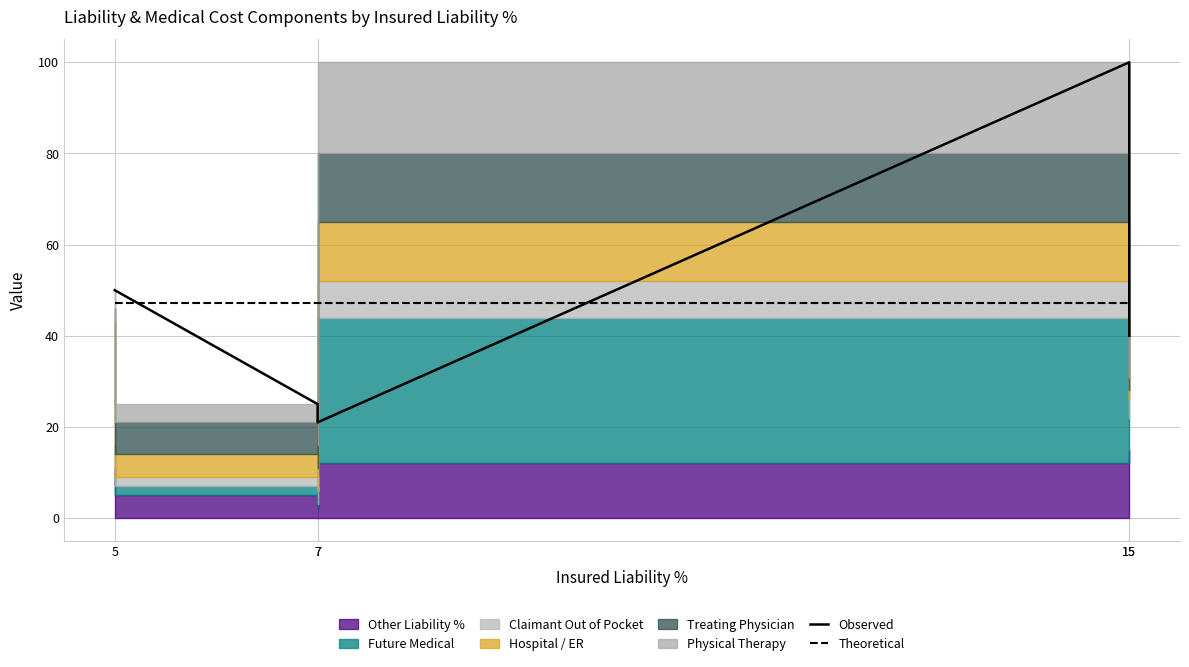

What is the spread (max minus min) of values at 7?

22.2